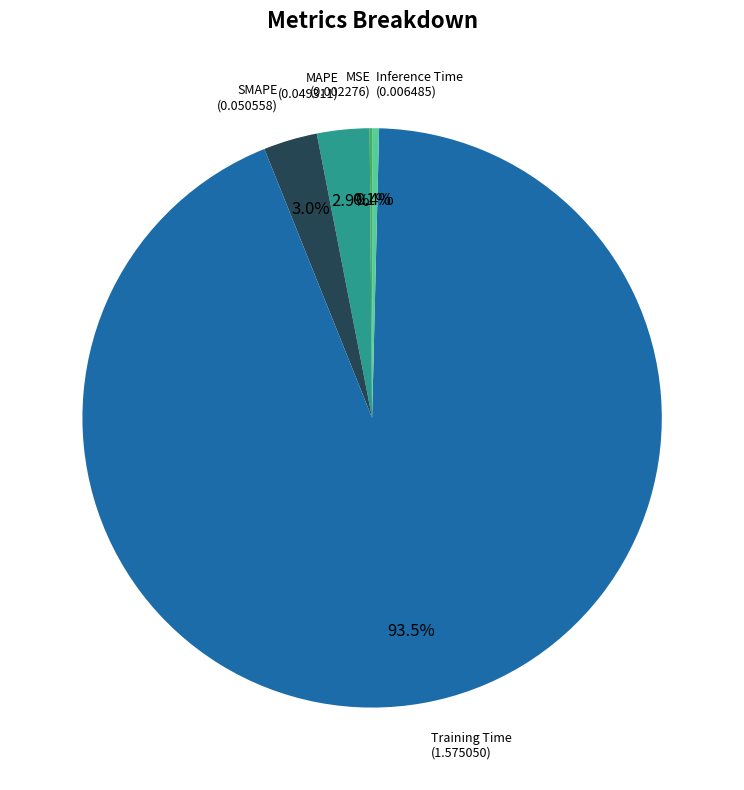

Is it true that Inference Time is 0% of the pie?

True